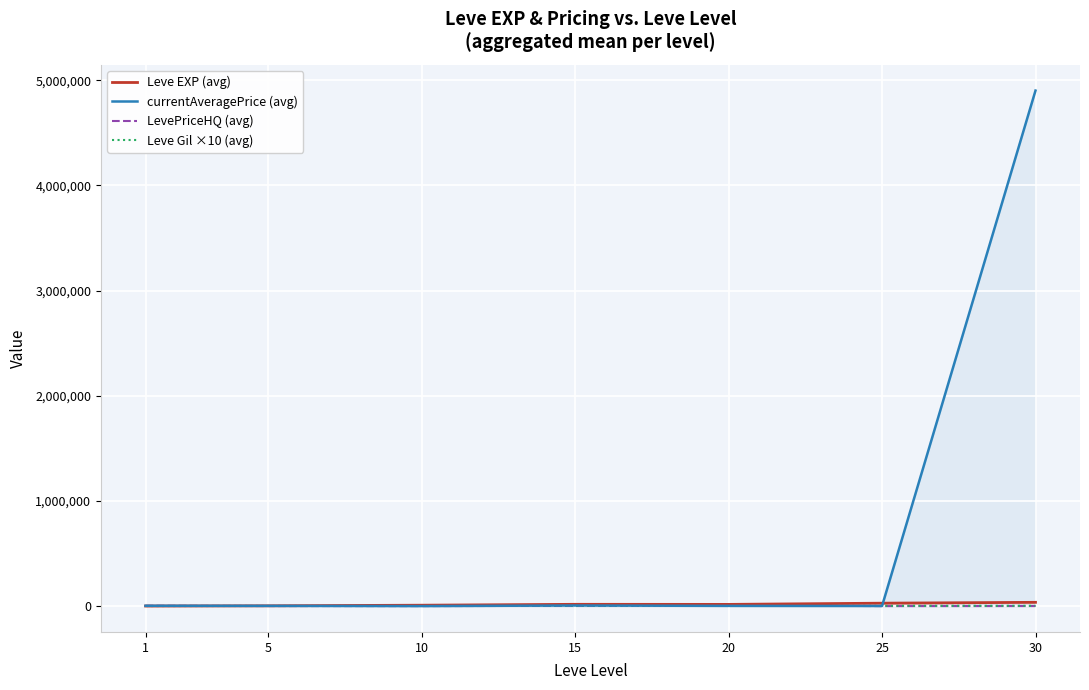

Which series has the largest total across all categories?

currentAveragePrice (avg)